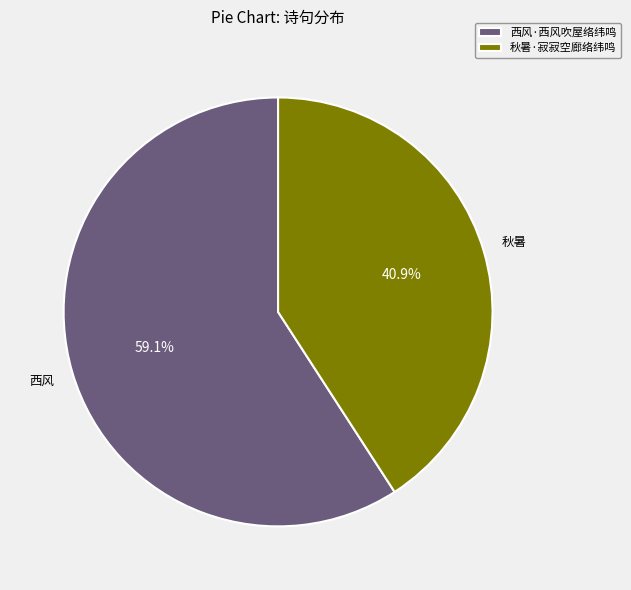

What portion of the pie excludes 西风·西风吹屋络纬鸣?

40.9%